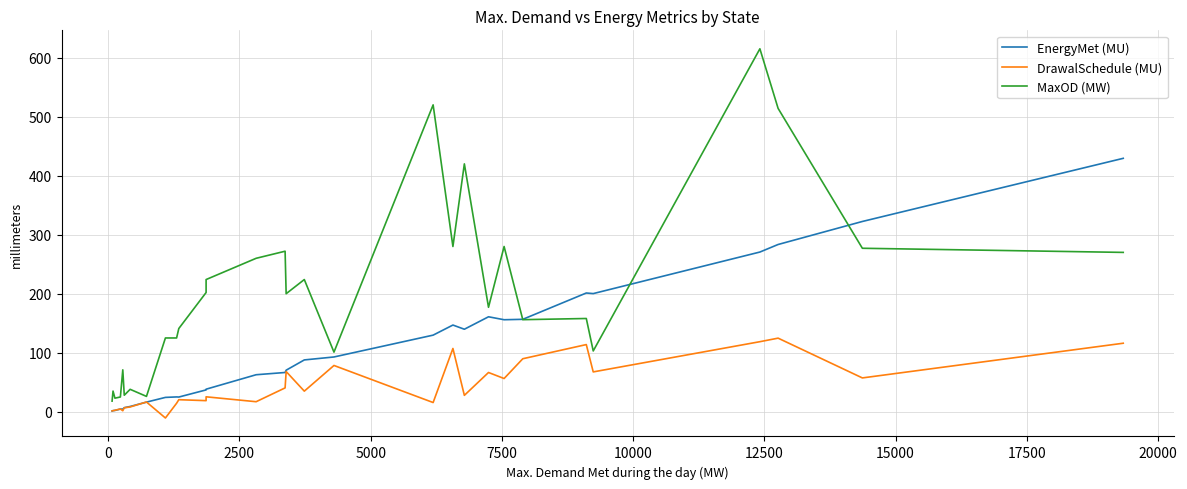

Is the value of EnergyMet (MU) at 12 greater than the value of DrawalSchedule (MU) at 21?

No